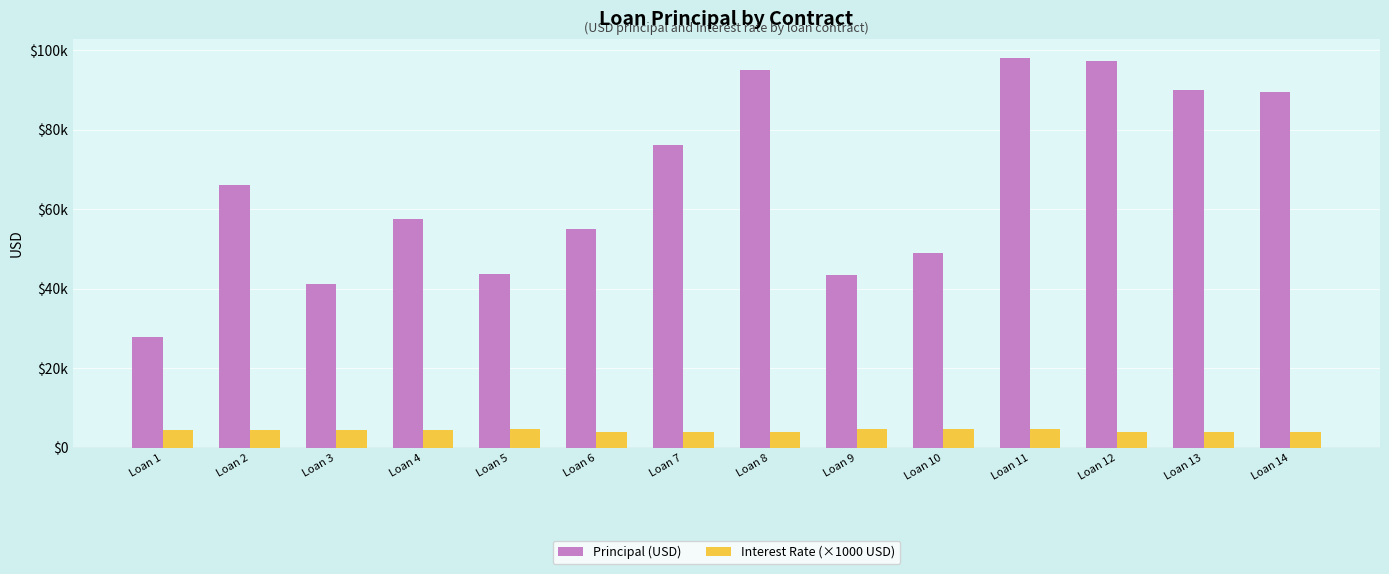

What are all the series names shown in the legend?

Principal (USD), Interest Rate (×1000 USD)